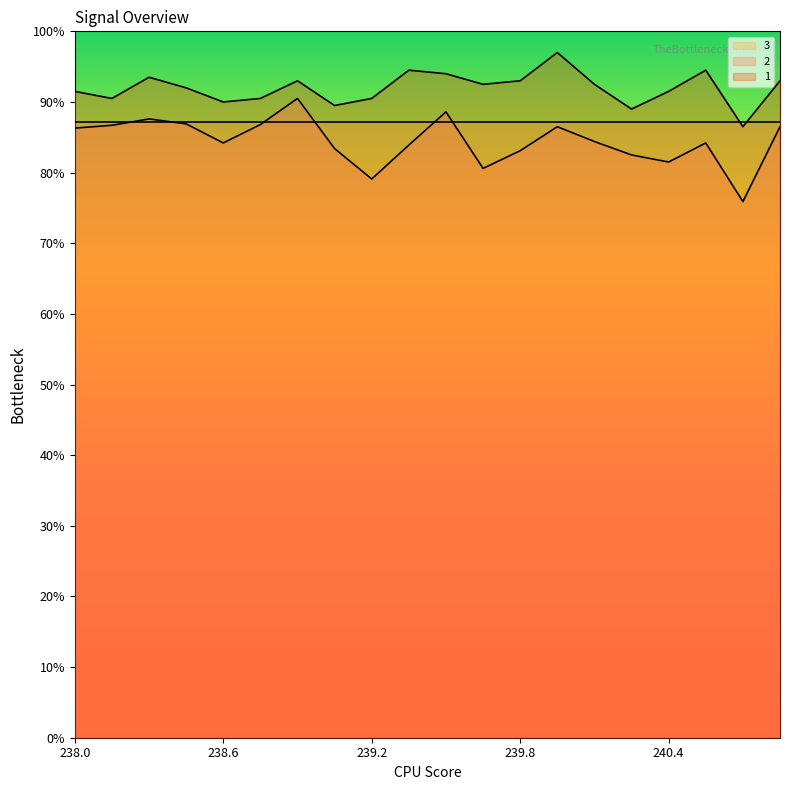

Where is the first local maximum for 1?

238.3